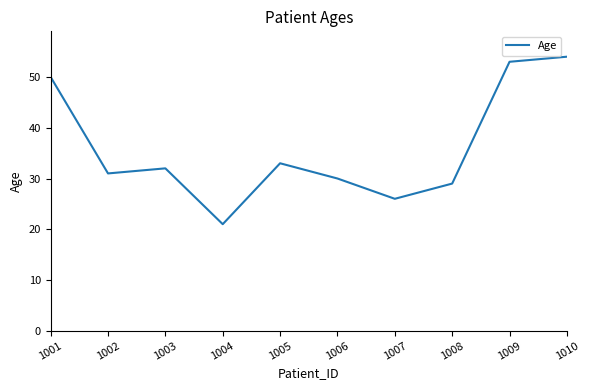

Between 1008 and 1006, which is larger?

1006